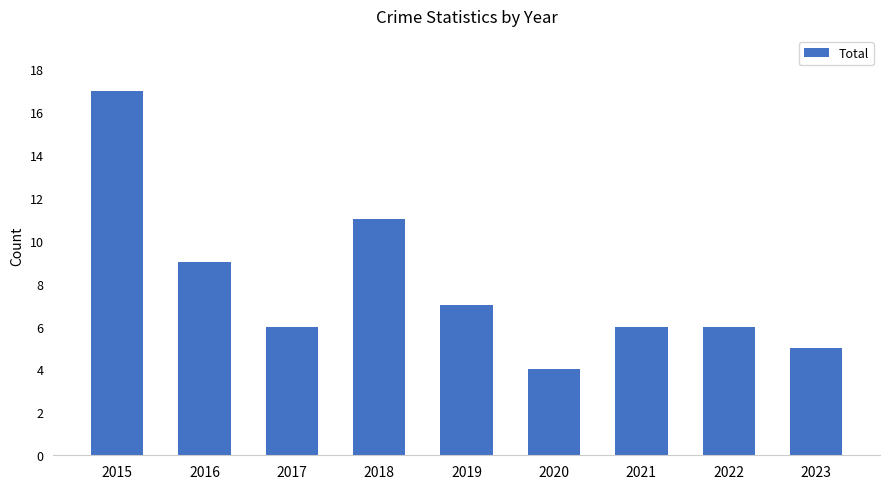

What is the sum of all values?

71